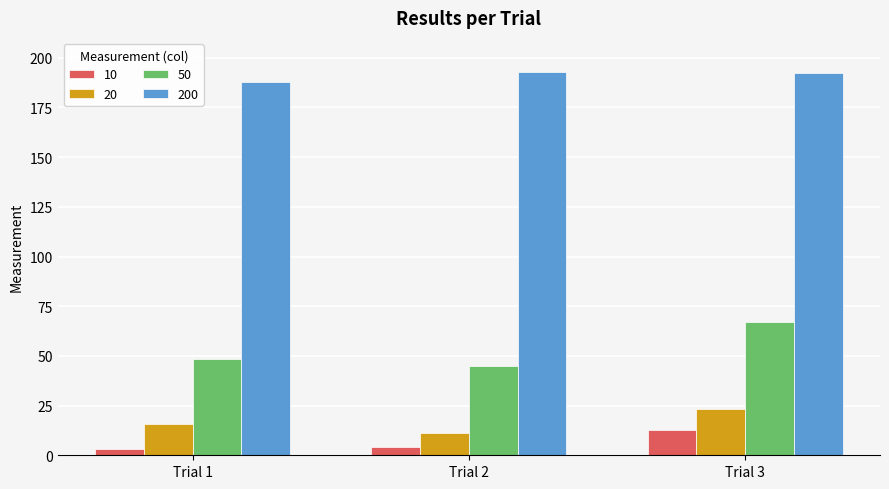

What is the maximum value for 200?

193.0